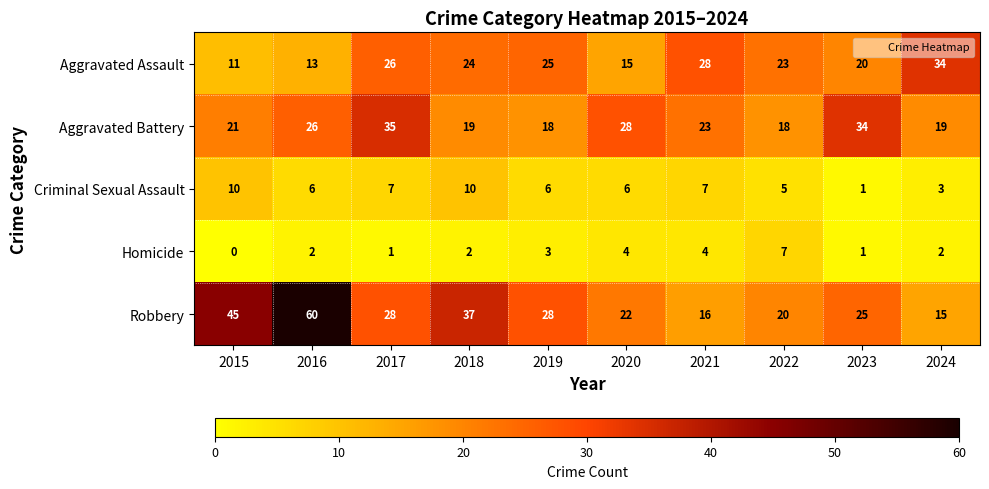

What value does the Criminal Sexual Assault series have at 2018?

10